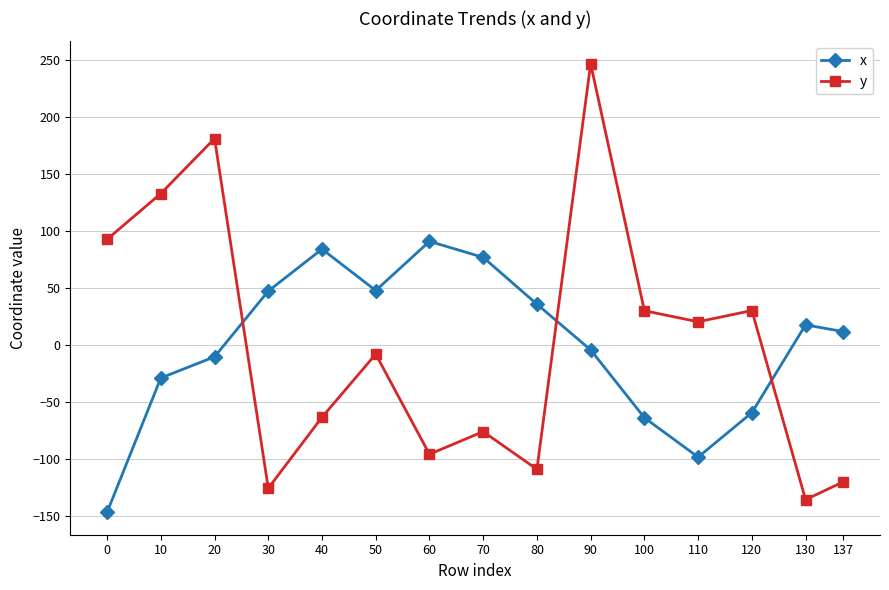

Does the chart display data point markers on the line(s)?

Yes